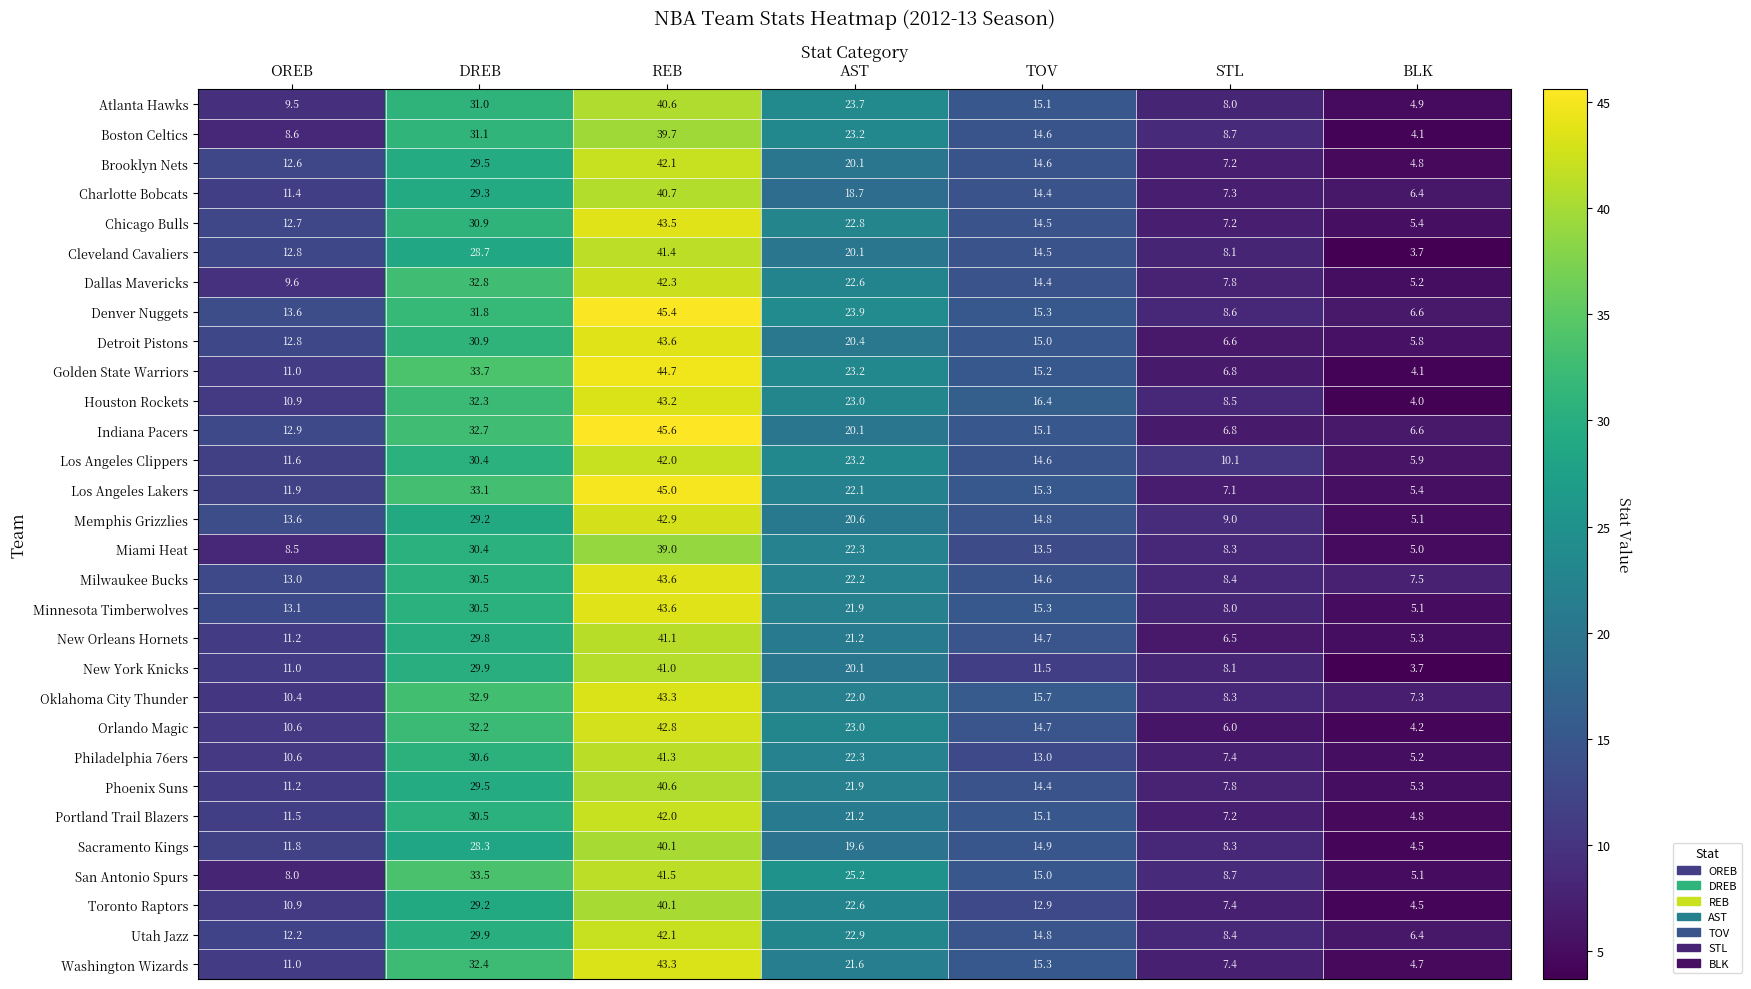

List the labels in order of Toronto Raptors value, largest first.

REB, DREB, AST, TOV, OREB, STL, BLK